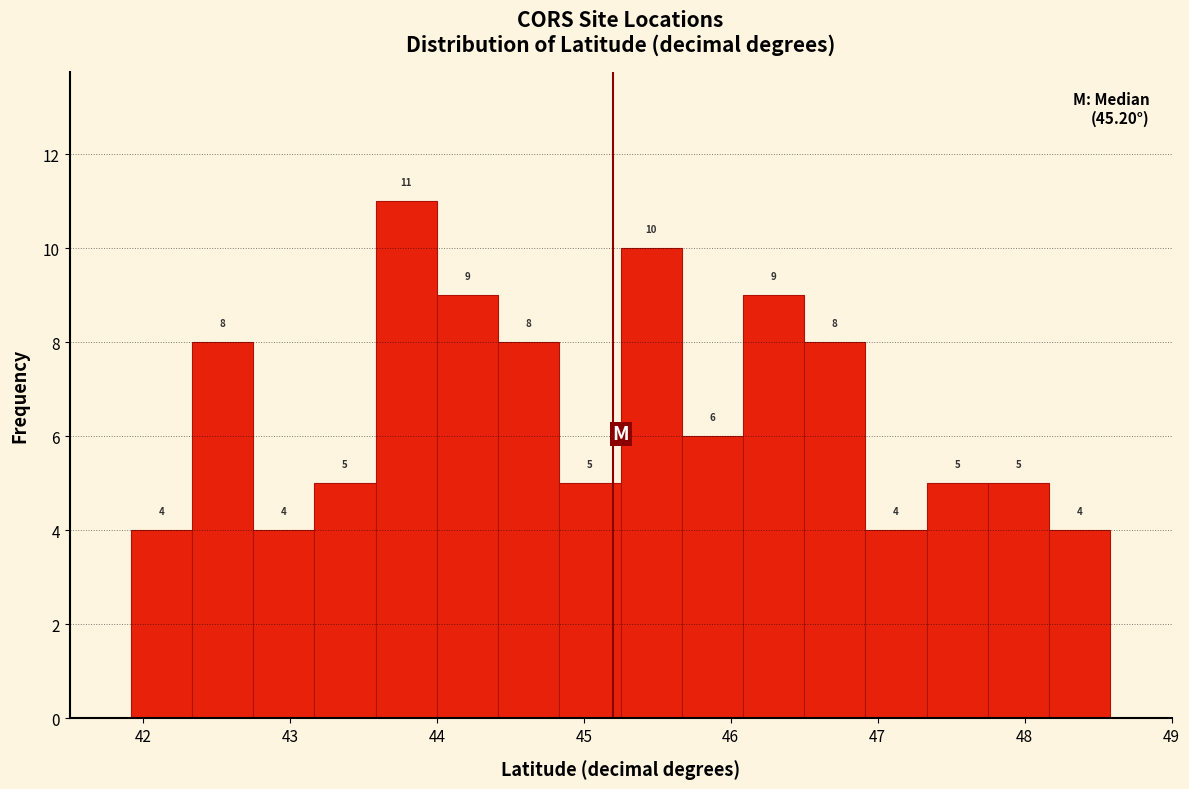

Which range on the x-axis has the tallest bar?

43.6 to 44.0